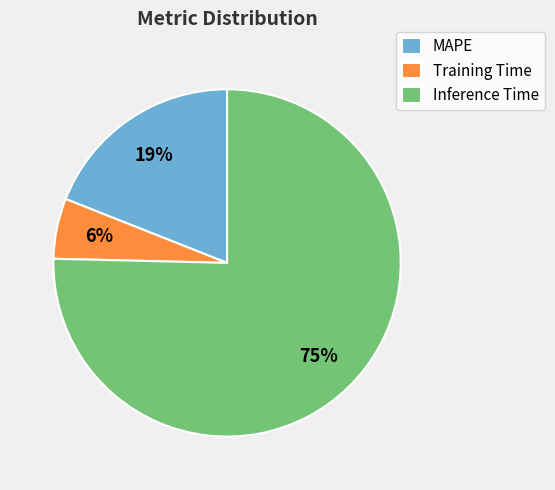

Does Training Time represent more than half of the total?

No